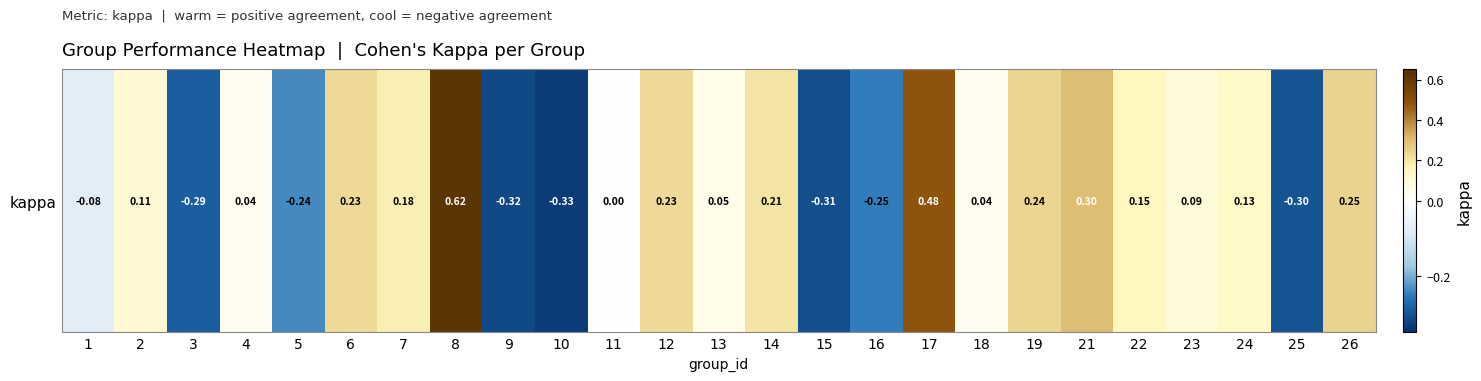

Is it true that the value at 15 is -0.4?

False